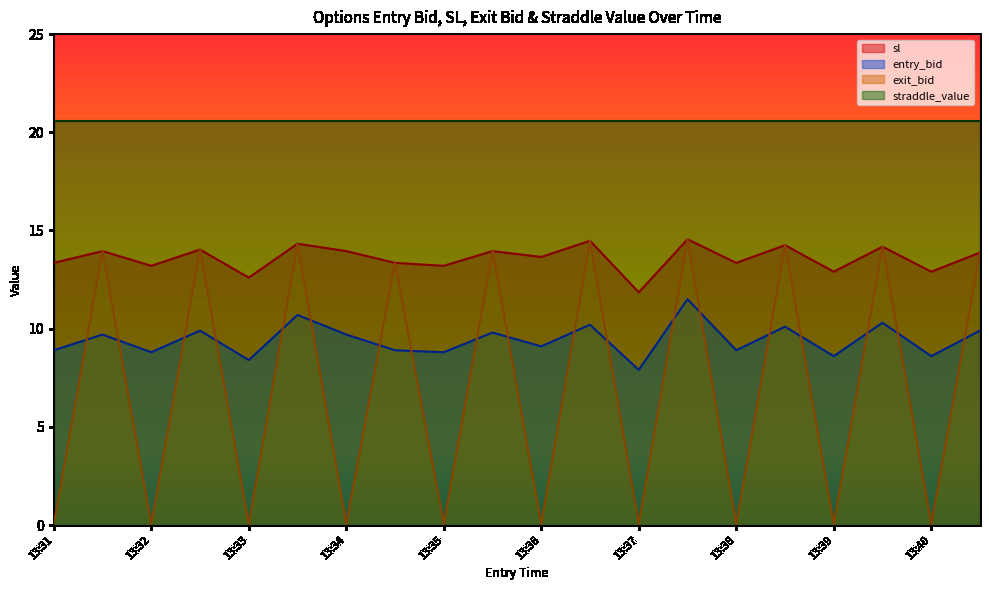

What is the average value of the sl series?

13.6